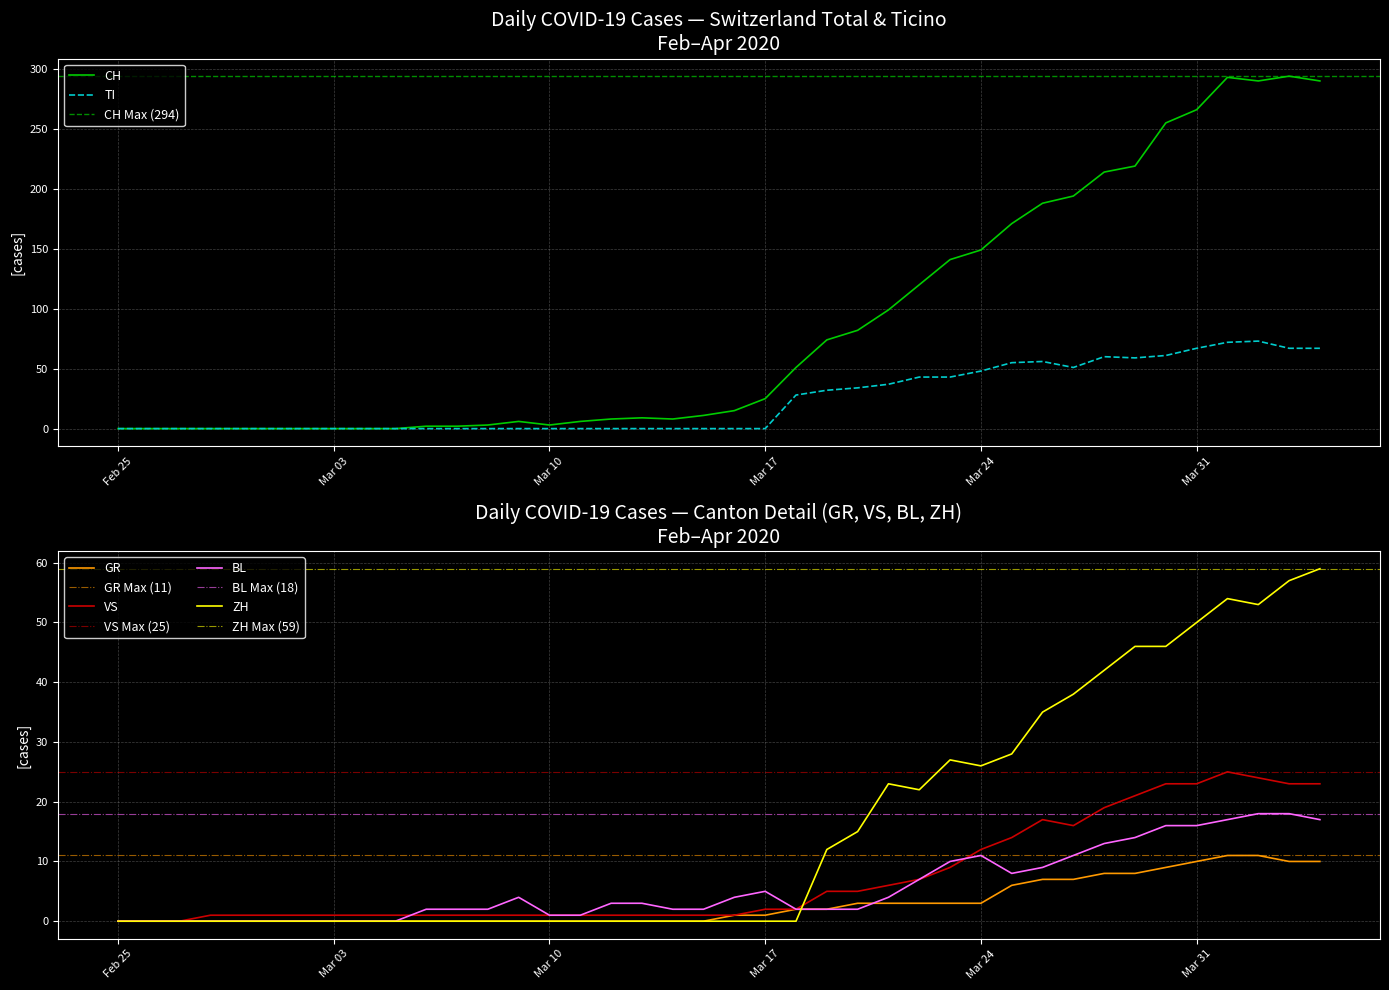

After their last crossing, which series has the higher values: ZH or VS?

ZH